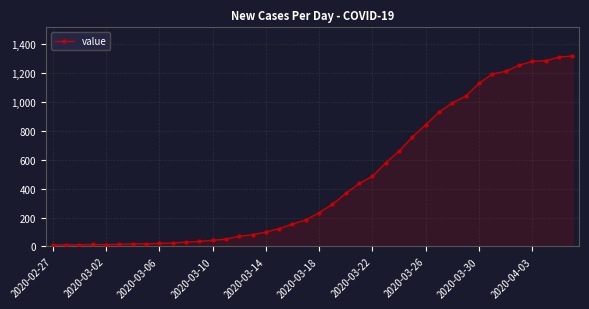

What is the difference between the maximum and minimum values?

1308